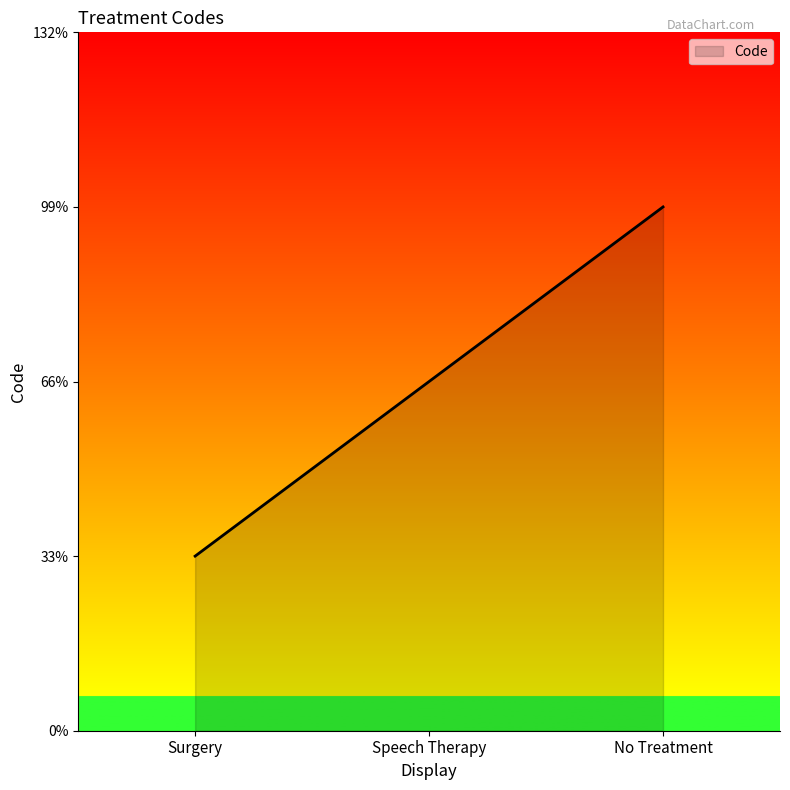

Where is the data nearest to the value 2?

Speech Therapy